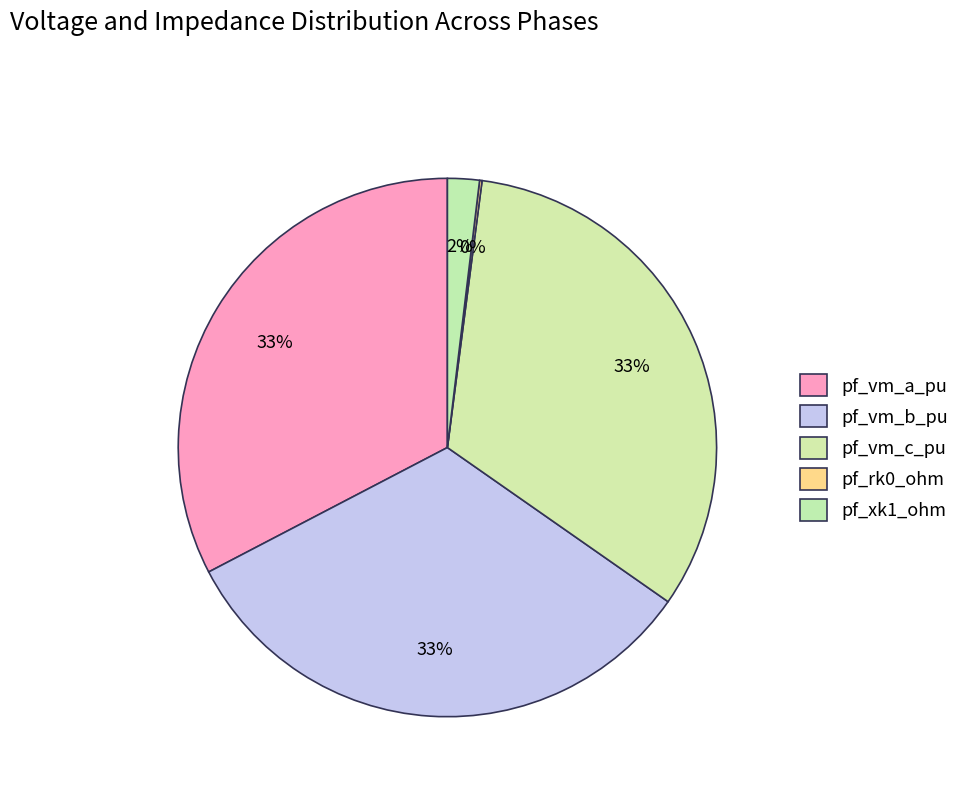

To the nearest percent, what is the difference between the largest and smallest slice percentages?

33%